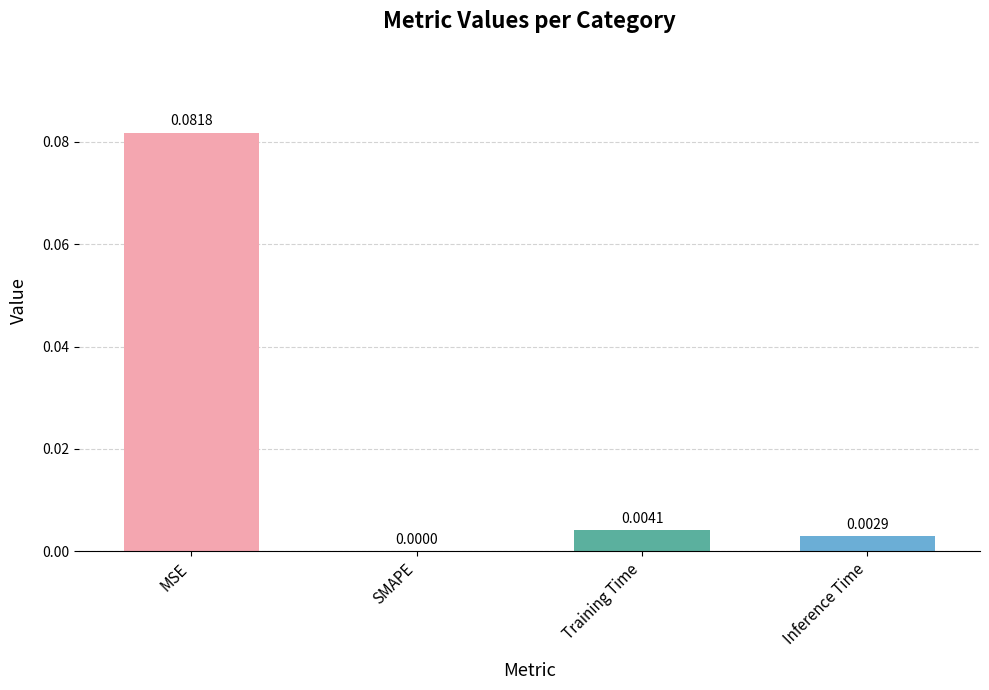

What is the sum of the values at MSE and SMAPE?

0.1